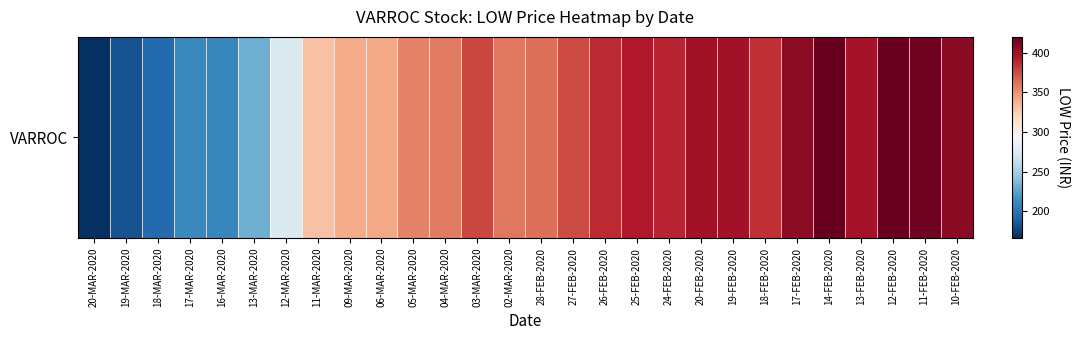

At which category does the chart reach its peak across all series?

14-FEB-2020